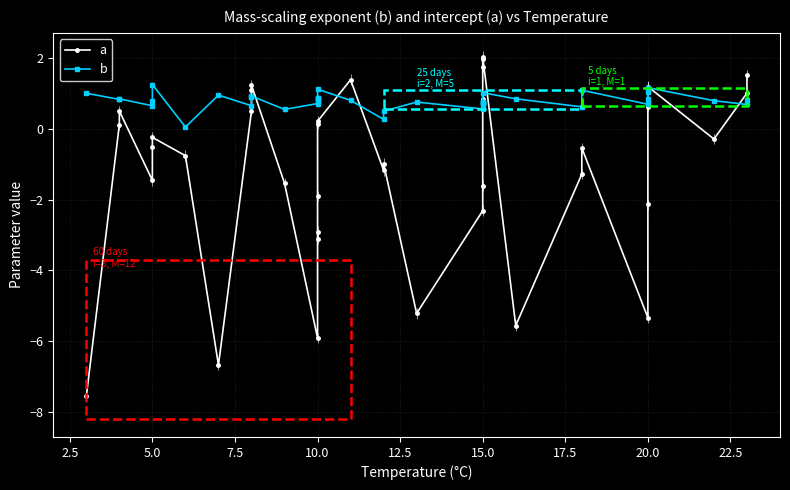

What is the greatest value displayed?

2.0